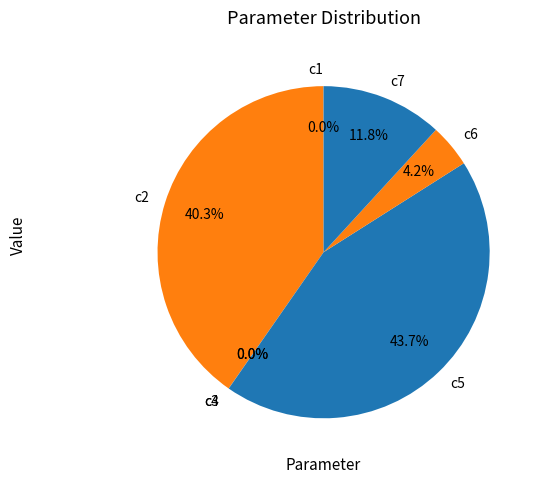

Combined, what portion of the pie is c7 and c5?

55.5%